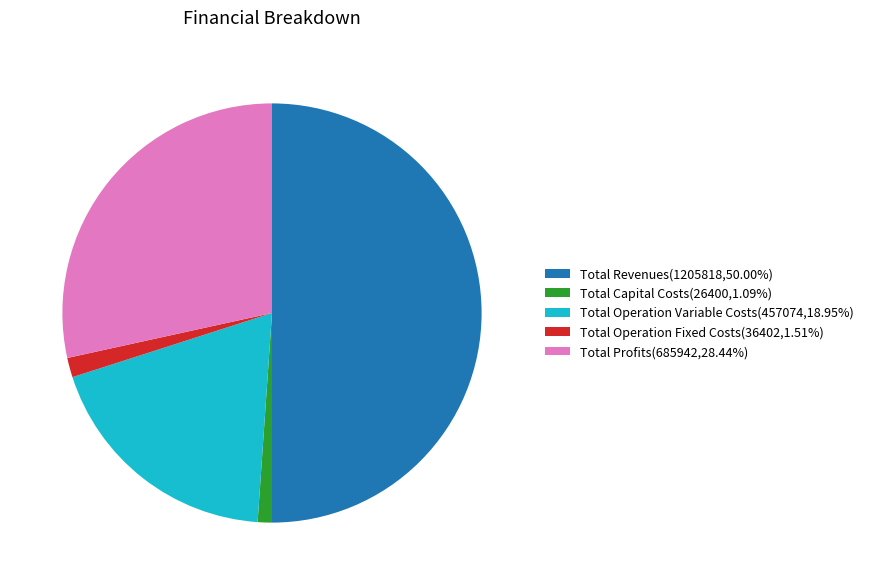

Approximately how many times larger is the value at Total Profits(685942,28.44%) compared to Total Capital Costs(26400,1.09%)?

26.0